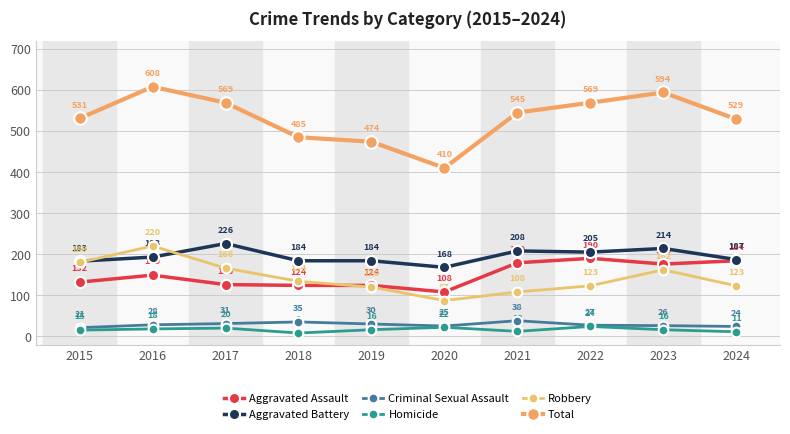

What is the difference between the Aggravated Battery values at 2023 and 2016?

21